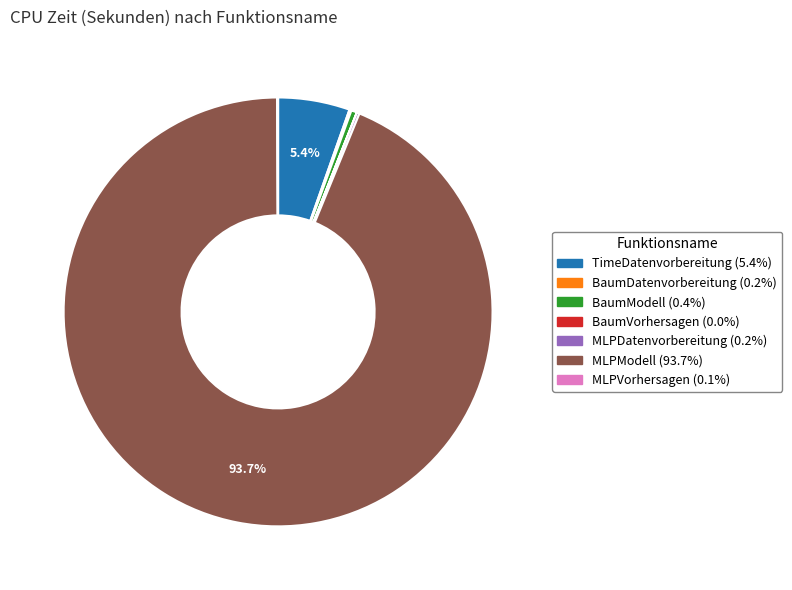

Does any single category account for the majority?

Yes